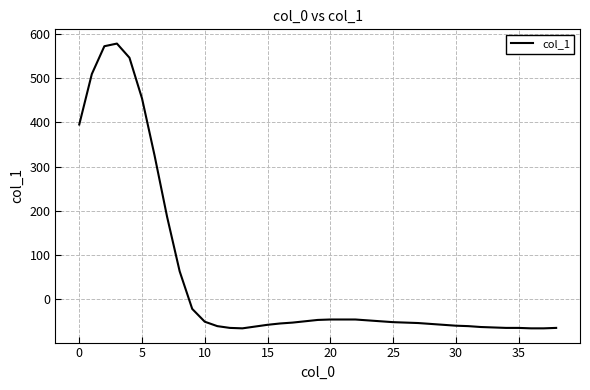

What is the difference between the maximum and minimum values?

644